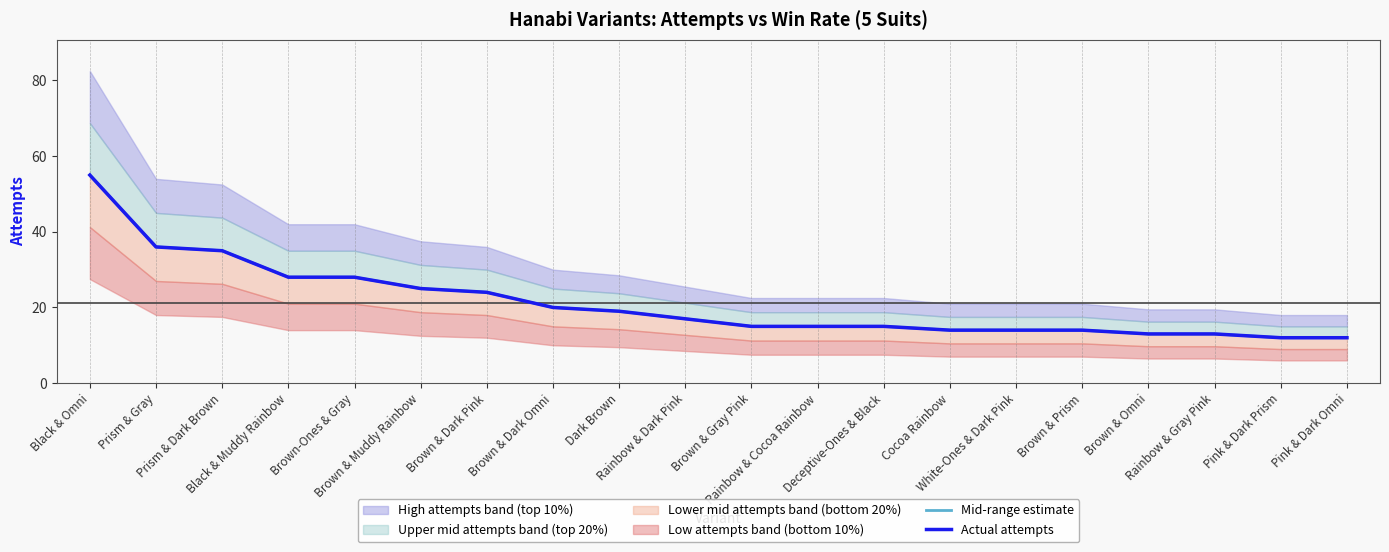

Which series changed the most between Prism & Dark Brown and Brown & Muddy Rainbow?

Mid-range estimate